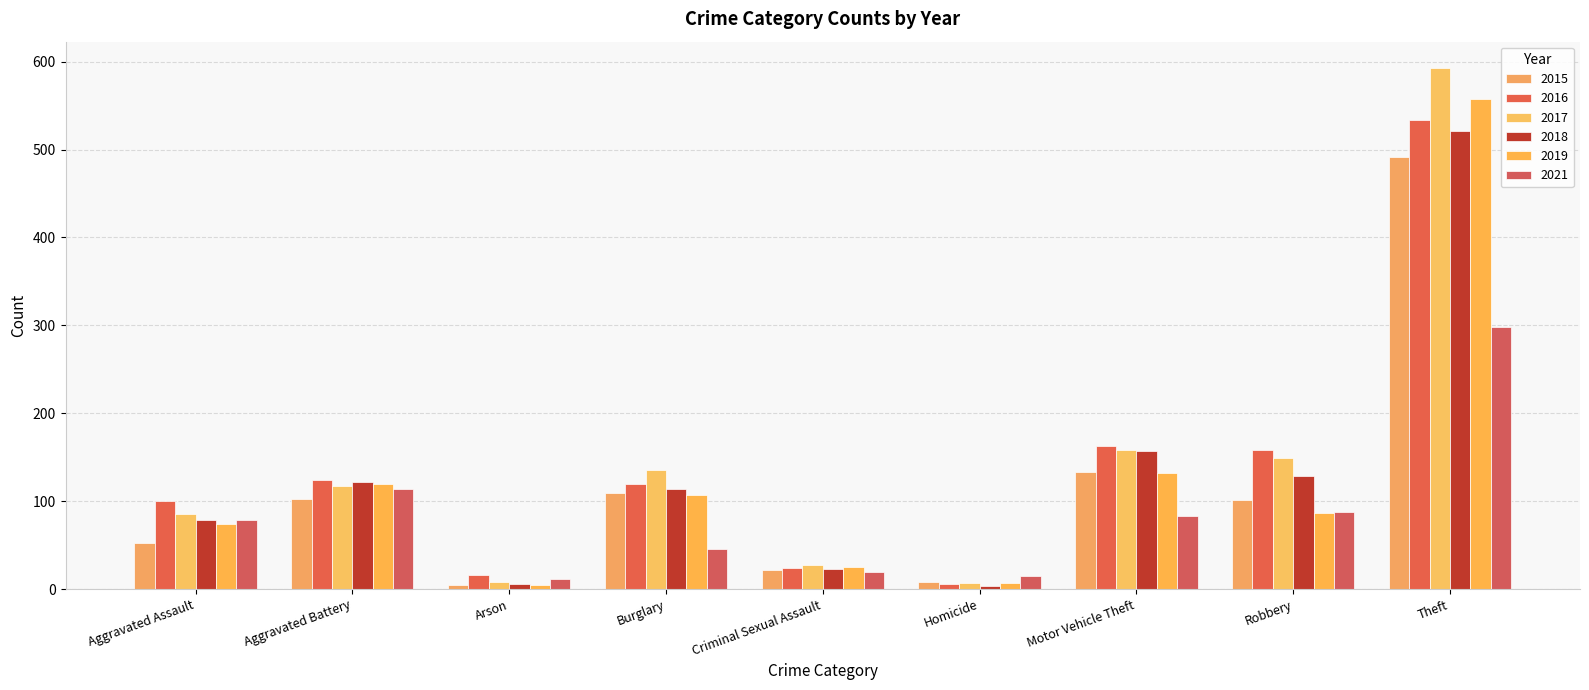

What is the label of the 7th bar from the right?

Arson